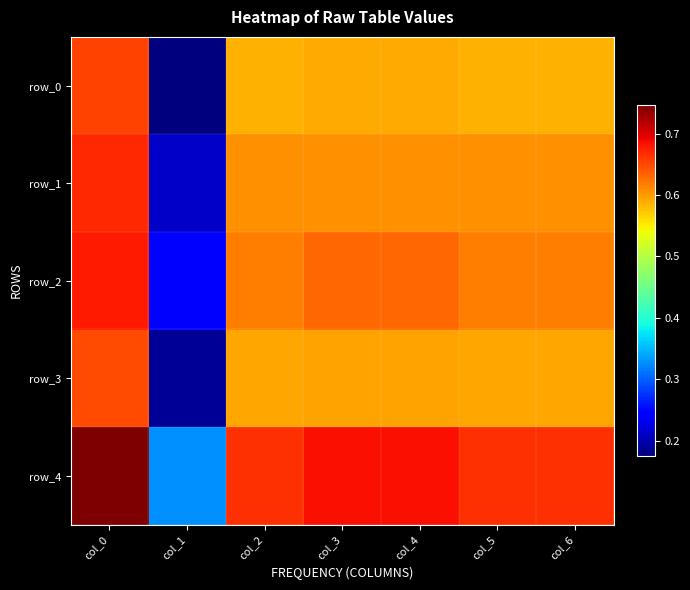

List the labels in order of row_2 value, smallest first.

col_1, col_2, col_5, col_6, col_3, col_4, col_0